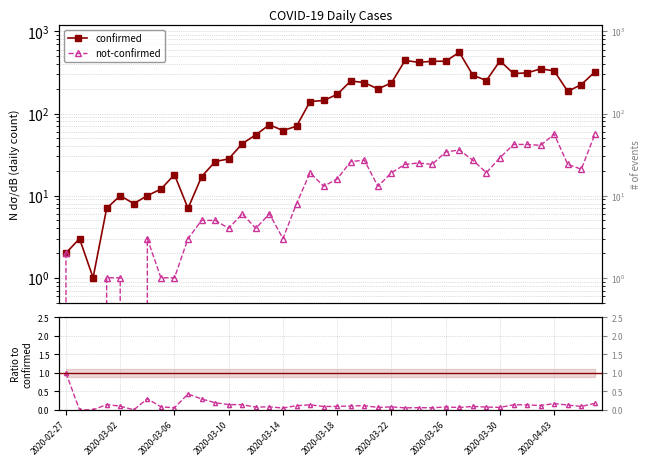

True or false: not-confirmed / confirmed has more than 1 points higher than both neighbors.

True